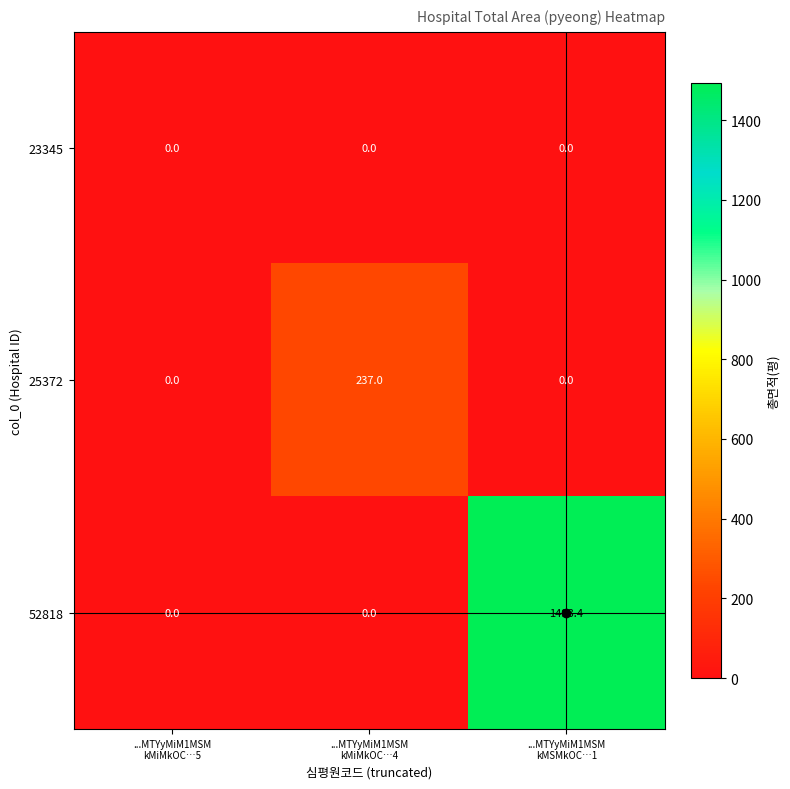

What is the difference between the maximum and minimum values in the 52818 series?

1493.4